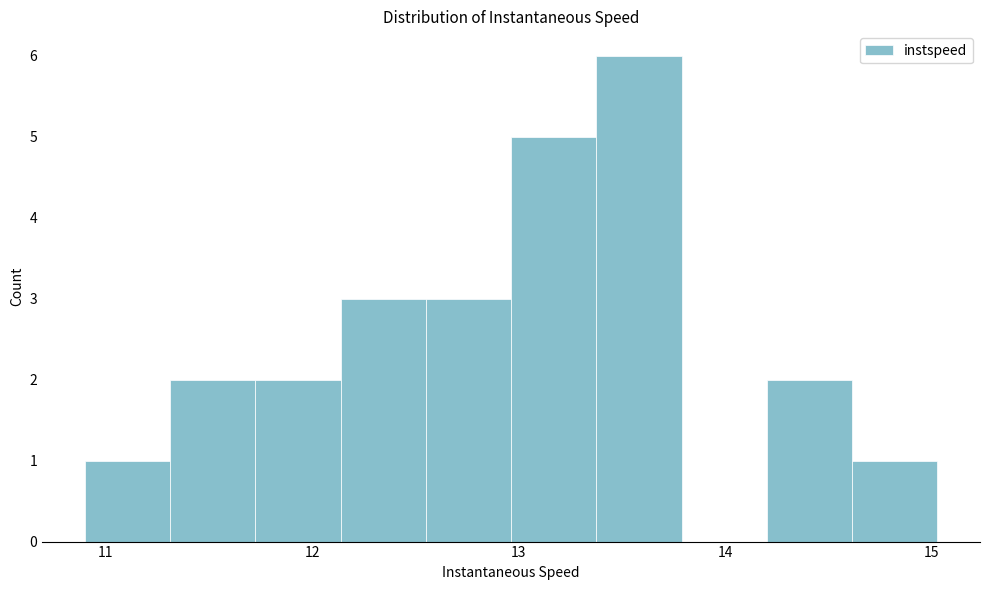

Which range on the x-axis has the tallest bar?

13.4 to 13.8